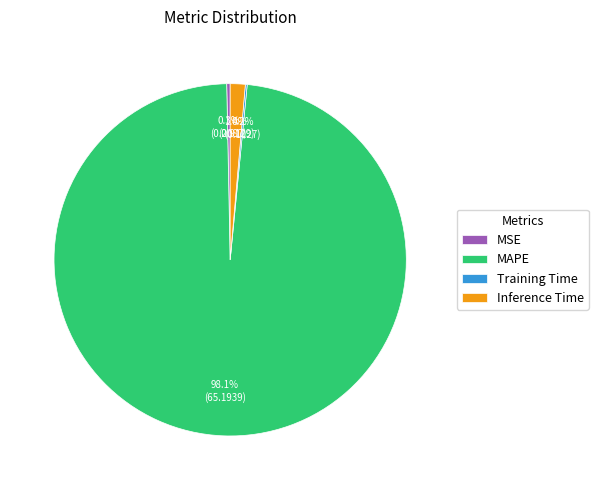

Which has a higher value, MAPE or Inference Time?

MAPE